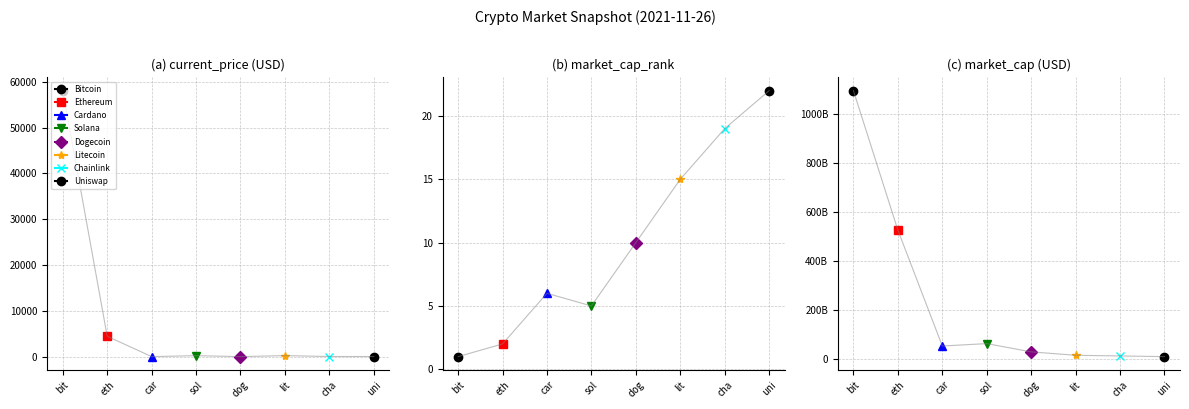

At which label does Bitcoin reach its minimum?

market_cap_rank